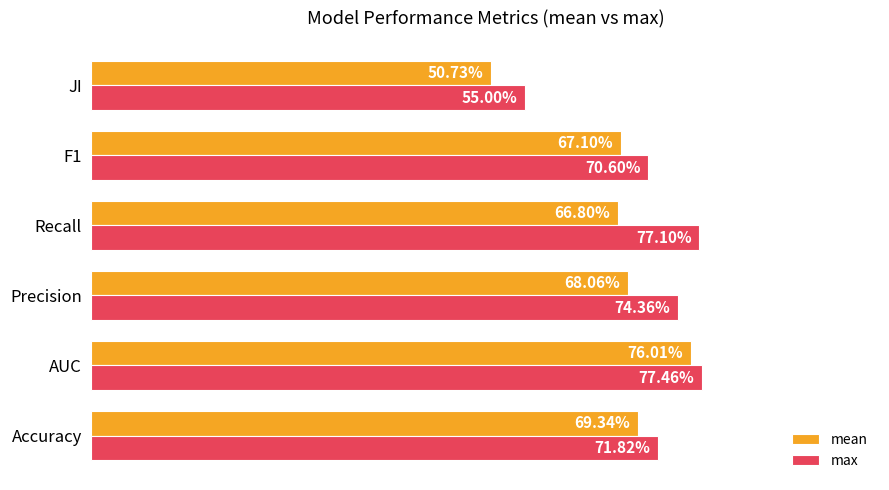

What is the maximum value for mean?

0.8